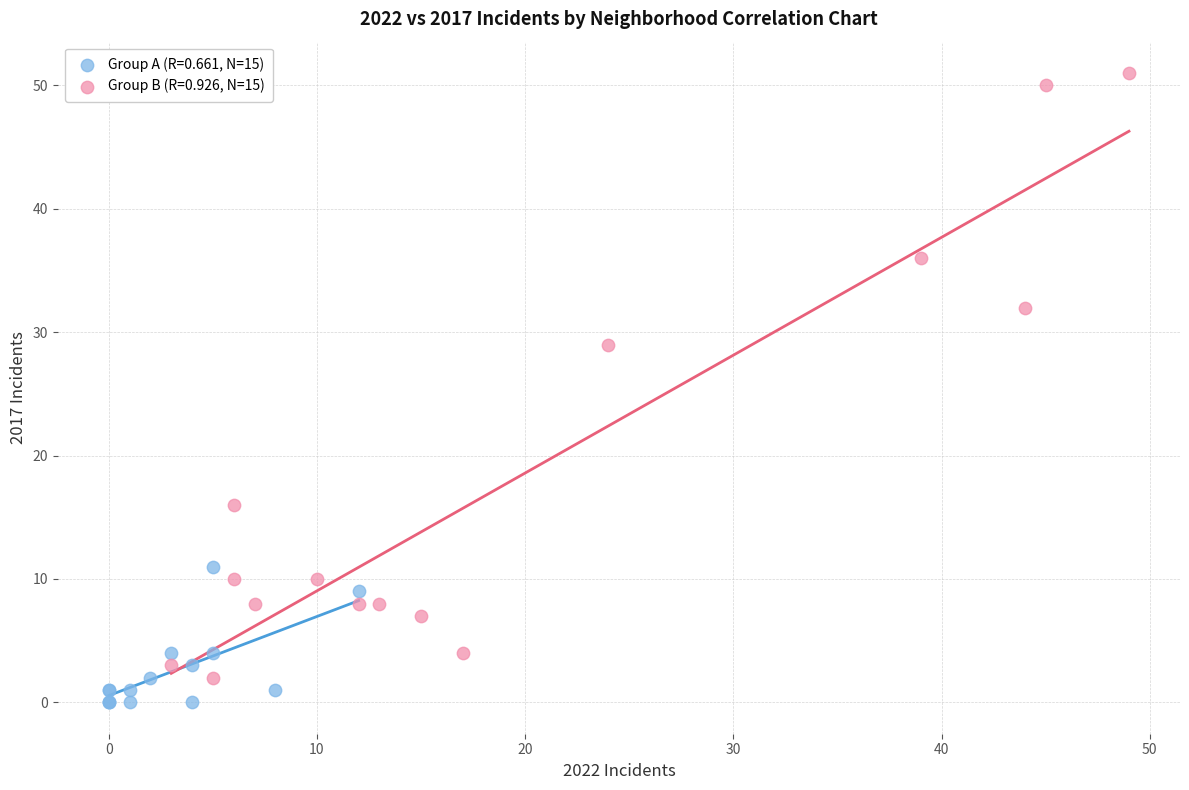

Which series has the largest Y range (max minus min)?

Group B (R=0.926, N=15)